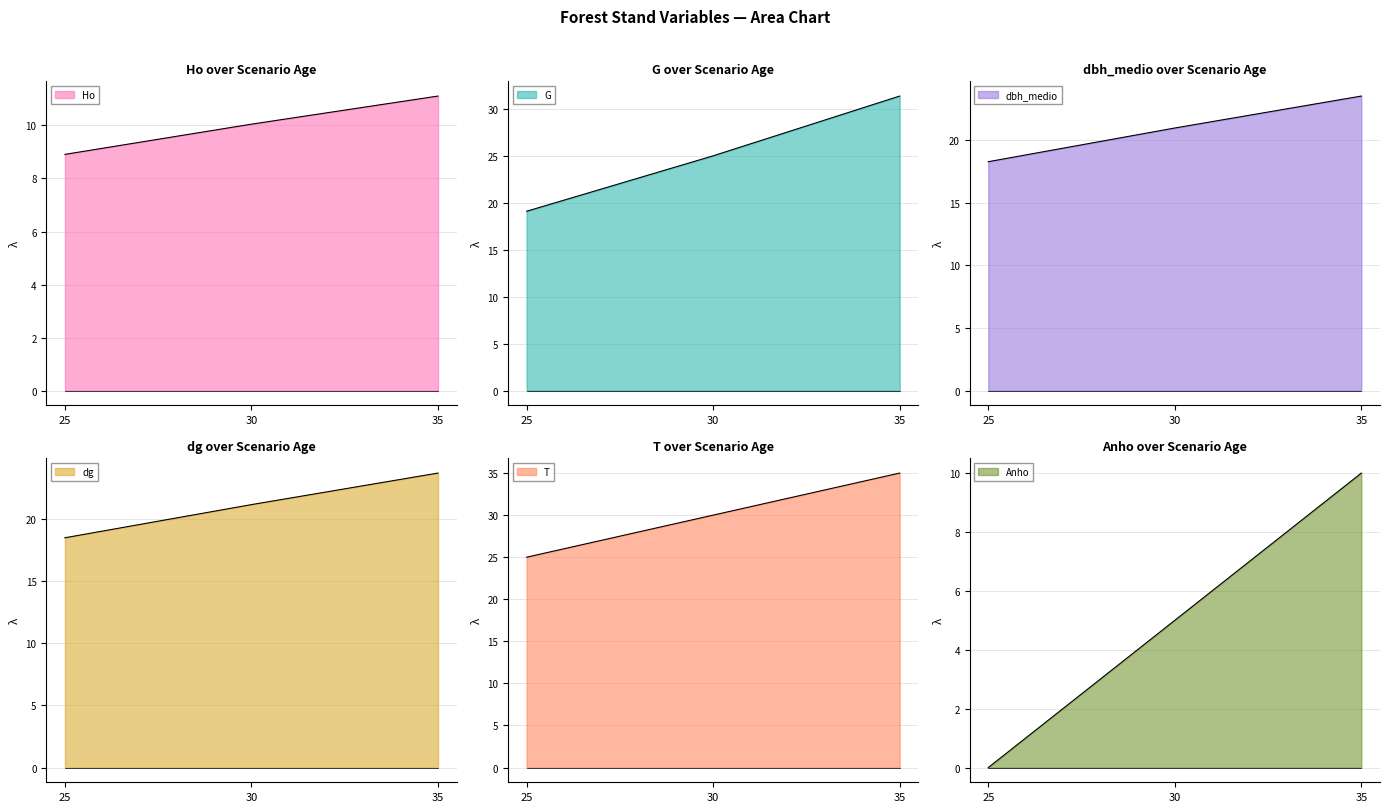

What is the average value of the T series?

30.0